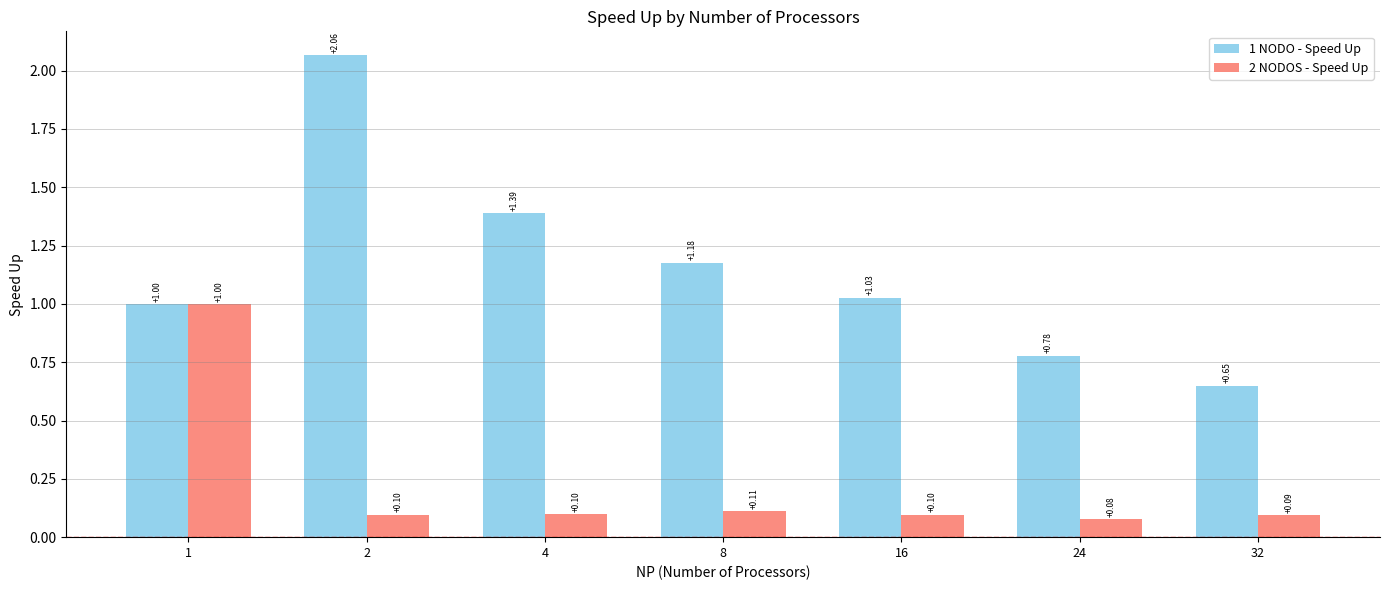

Rank the series by their maximum value, from lowest to highest.

2 NODOS - Speed Up, 1 NODO - Speed Up